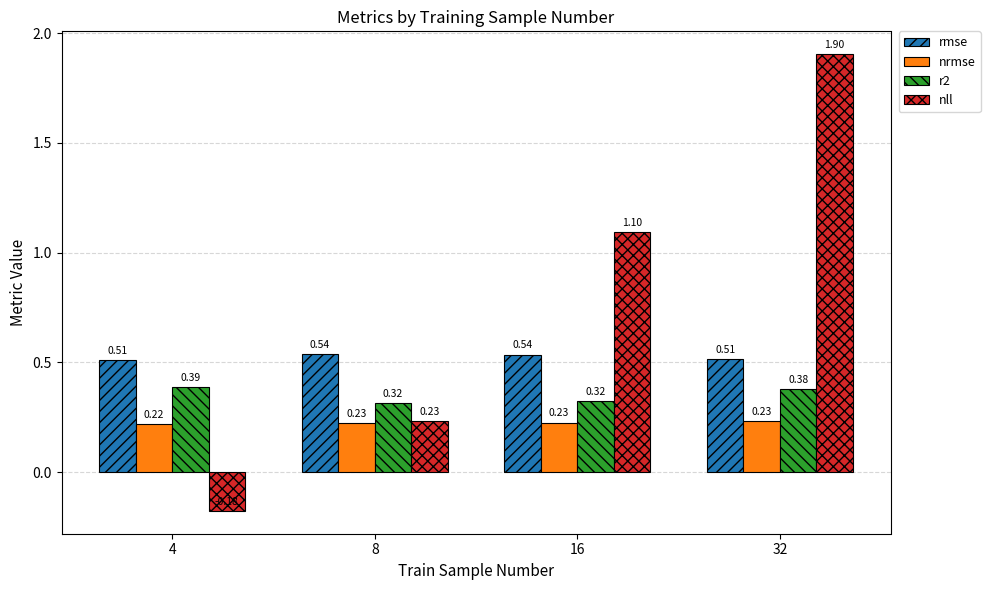

At how many categories does at least one series exceed 0?

4